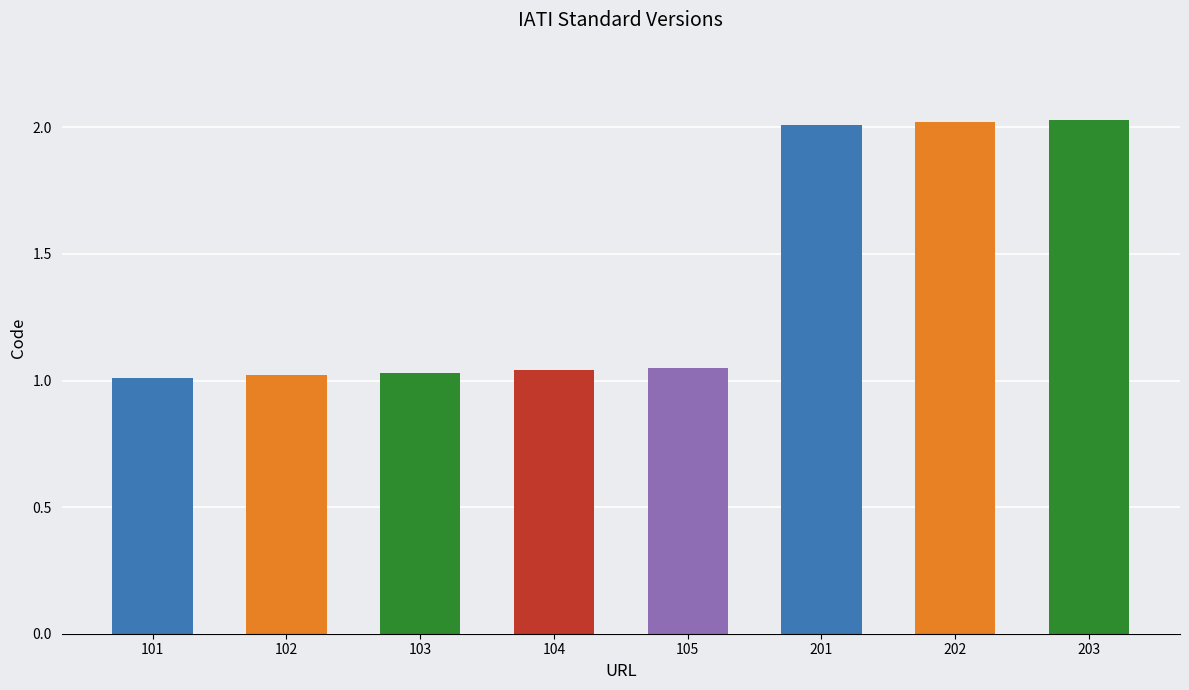

What is the sum of all values?

11.2